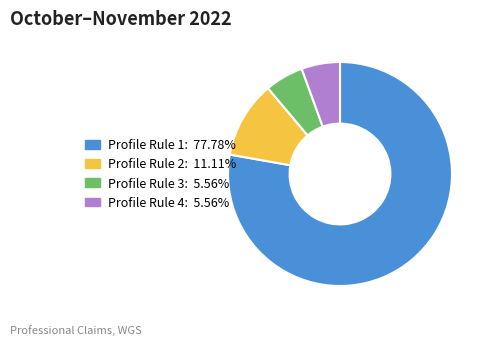

Is there any slice that represents more than half of the pie?

Yes